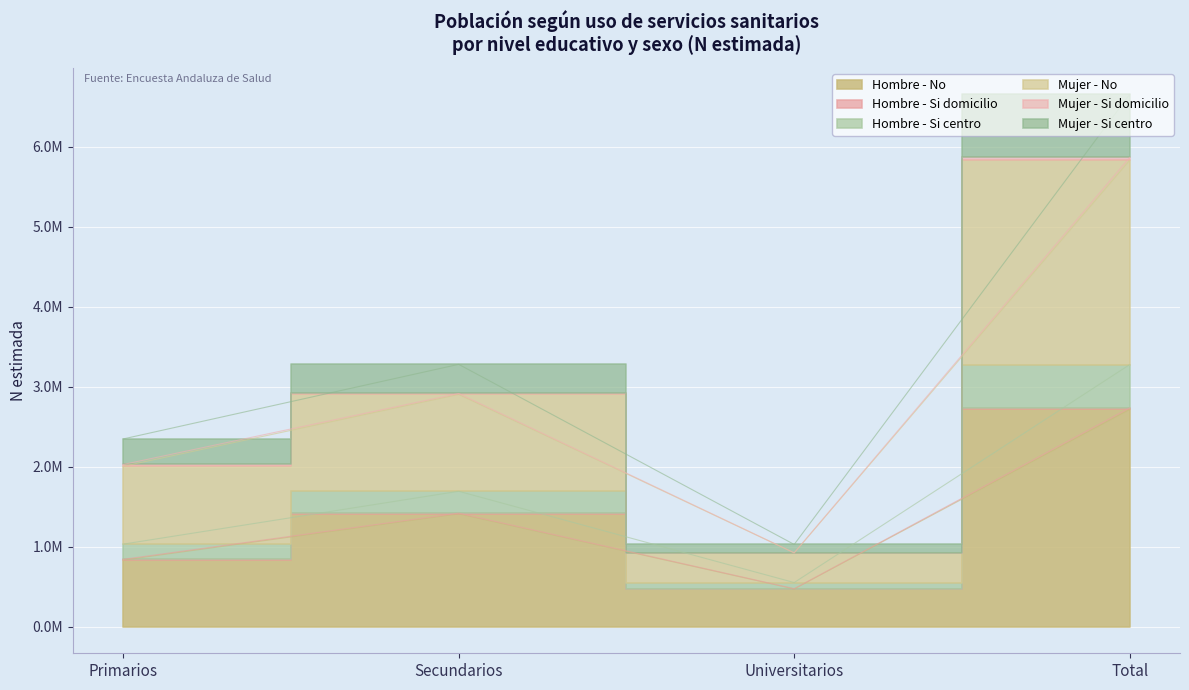

True or false: Mujer - Si centro and Hombre - Si centro intersect in this chart.

False